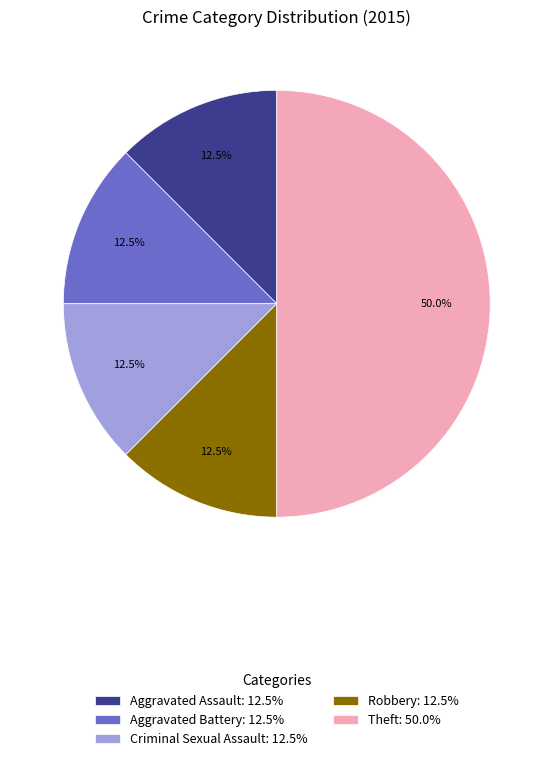

Is Aggravated Battery: 12.5% the majority of the pie?

No